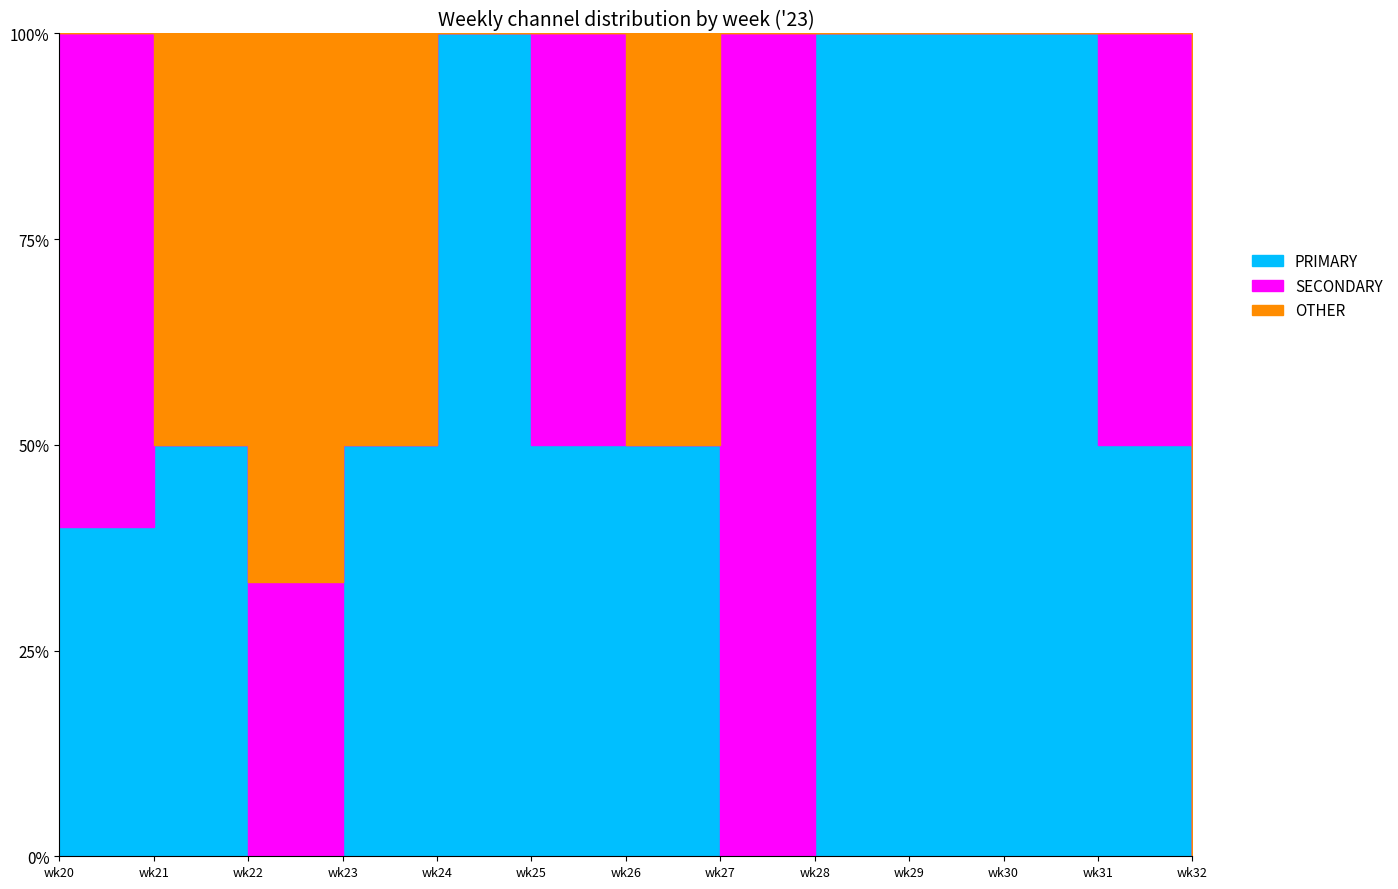

List the series in order of their overall mean, lowest first.

OTHER, SECONDARY, PRIMARY